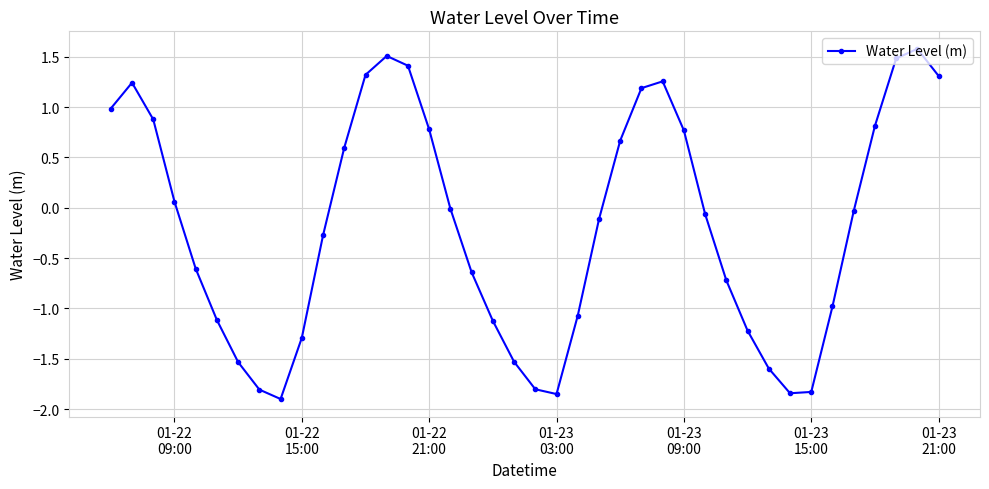

True or false: the data has more than 1 interior local peaks.

True